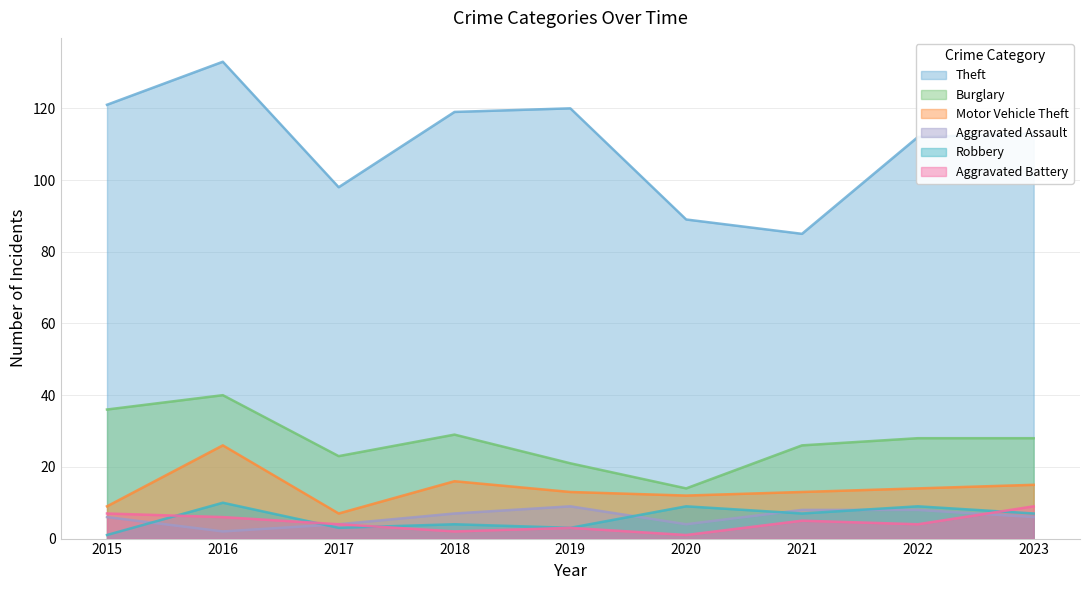

What is the sum of the Aggravated Assault values at 2019 and 2023?

15